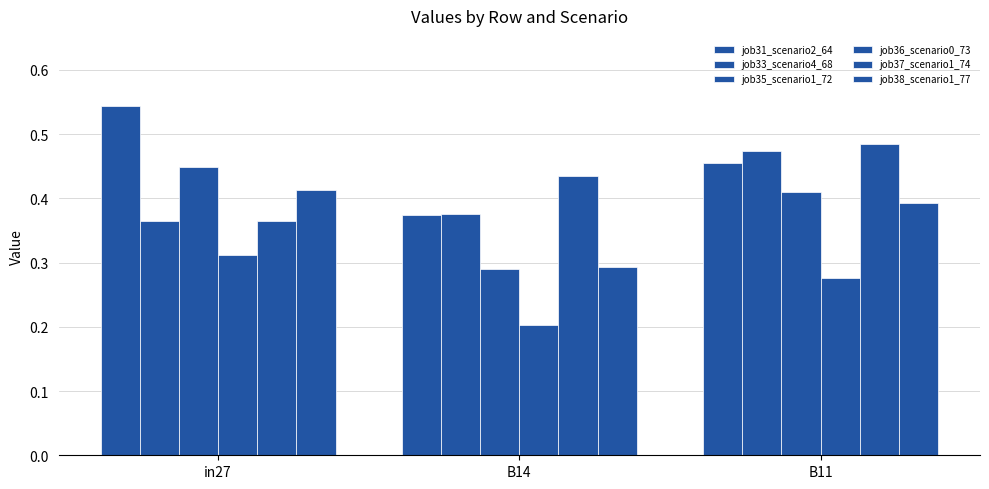

Does the chart contain stacked bars?

No